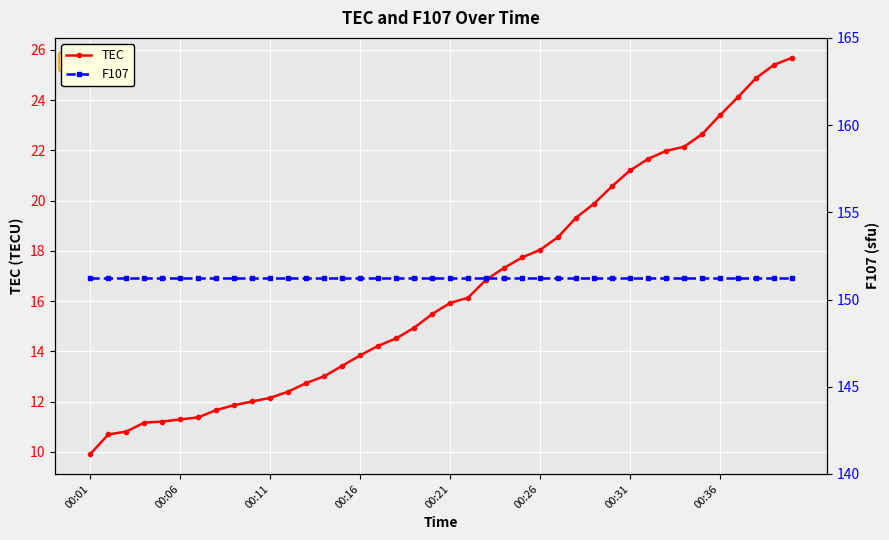

Rank the series by their average value, from highest to lowest.

F107, TEC